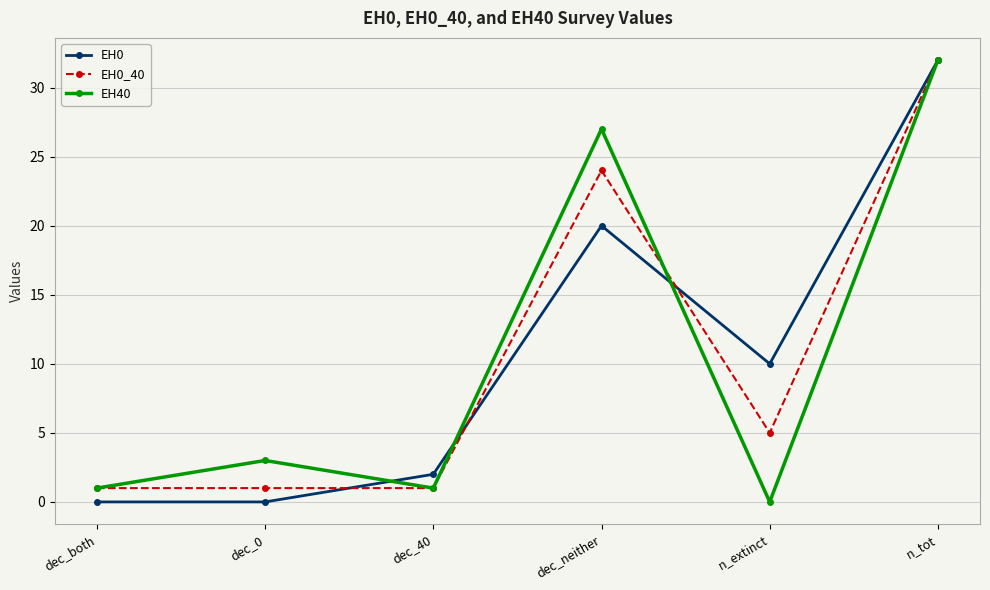

What is the difference between the second highest and second lowest values in the EH0 series?

20